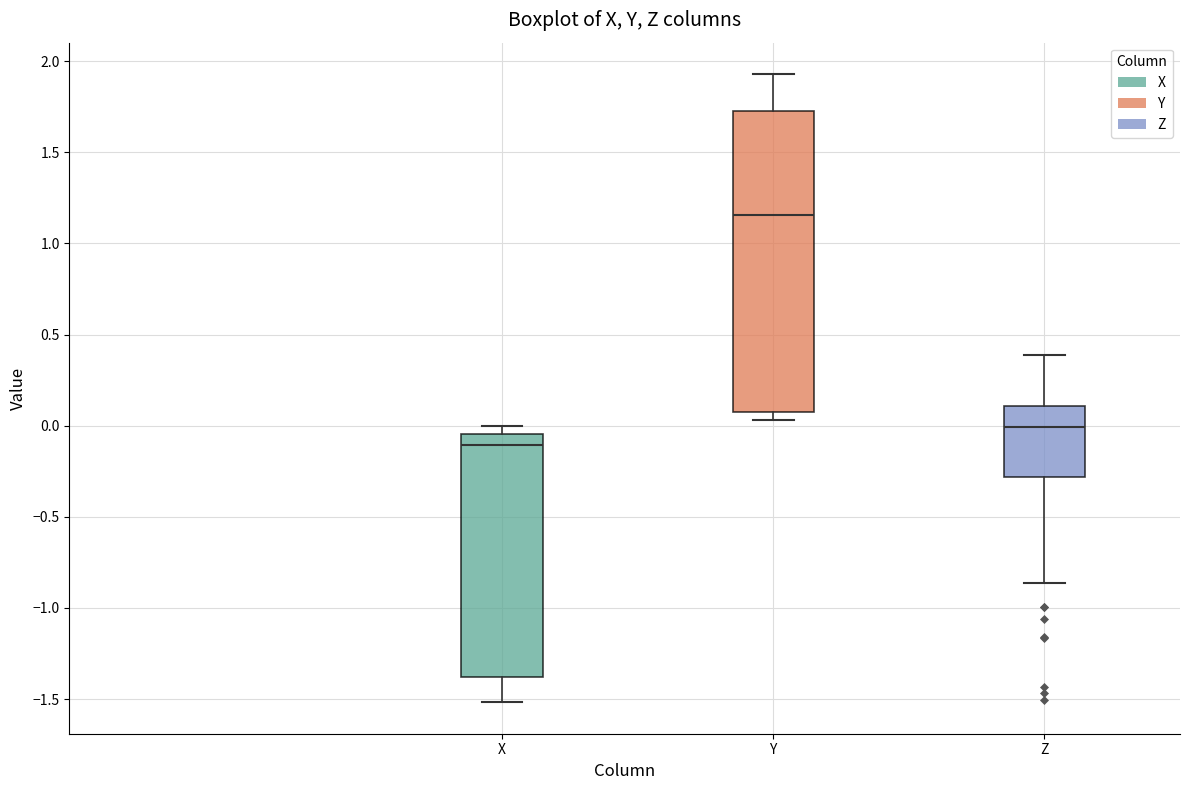

Where does the upper whisker of the box for Y end on the y-axis? The values are not printed on the chart, so give them approximately, as read against the axis.

1.95